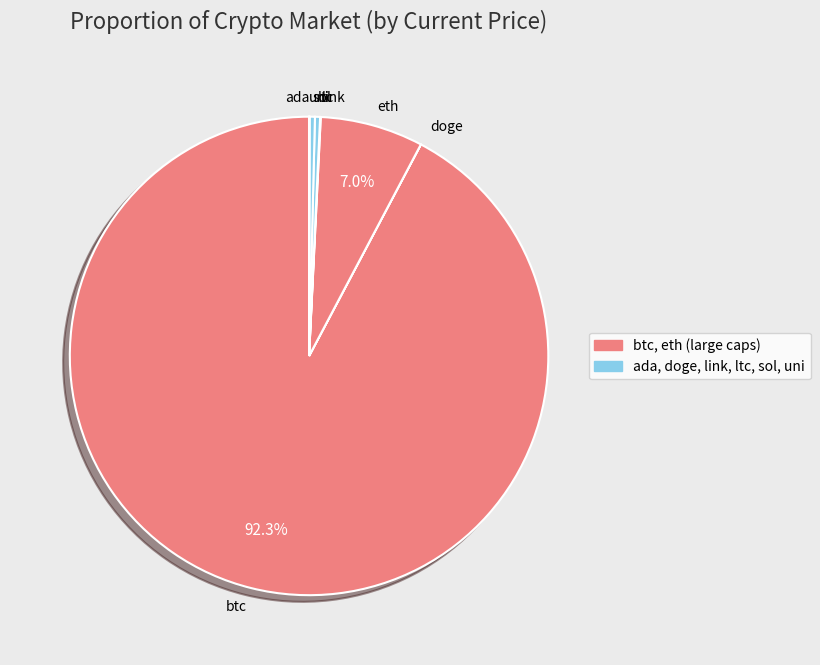

How much of the chart is everything except eth?

93.0%